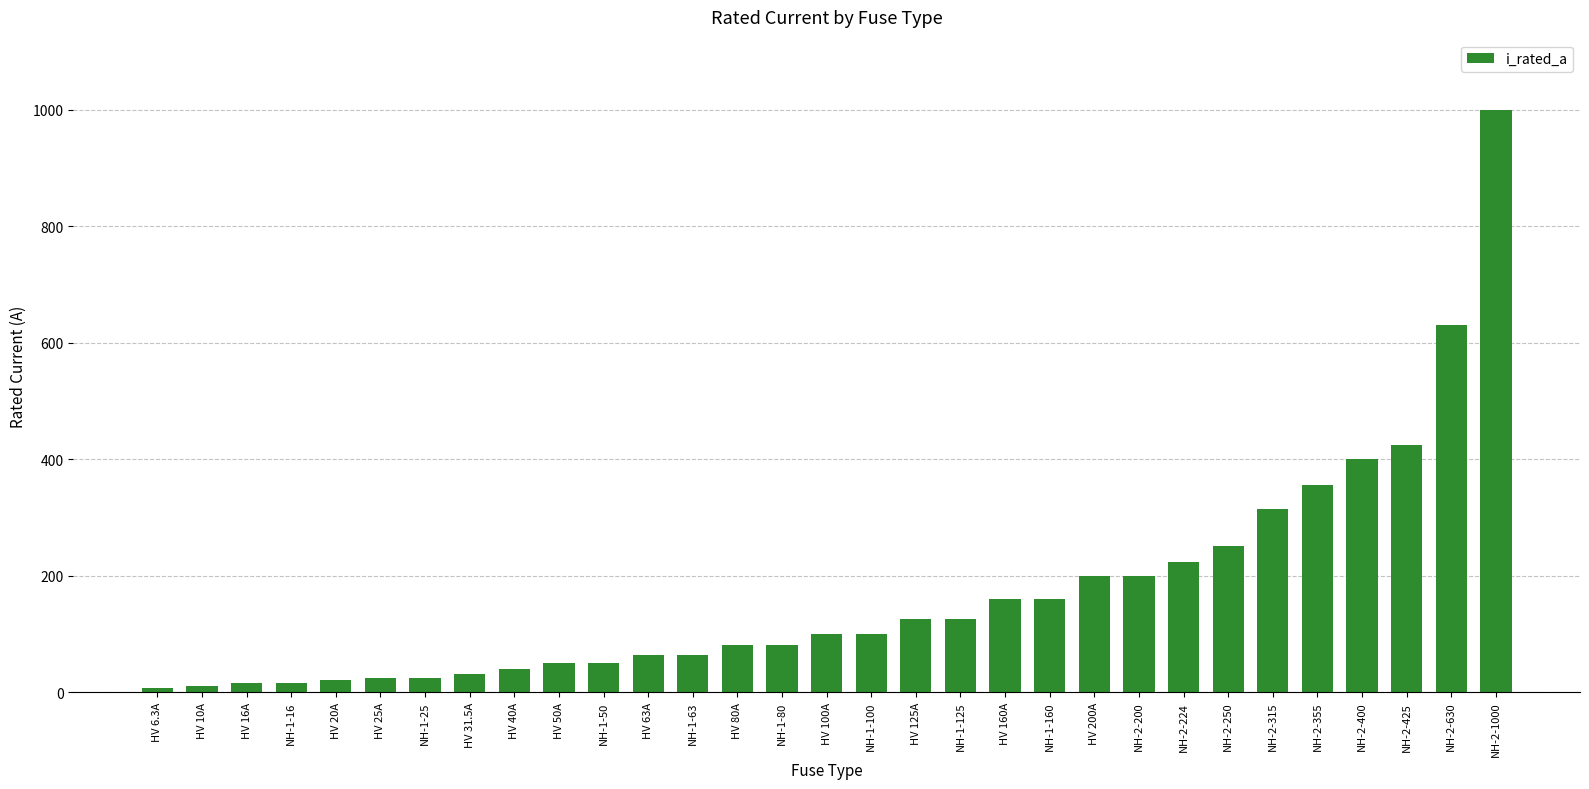

Are the bars horizontal?

No